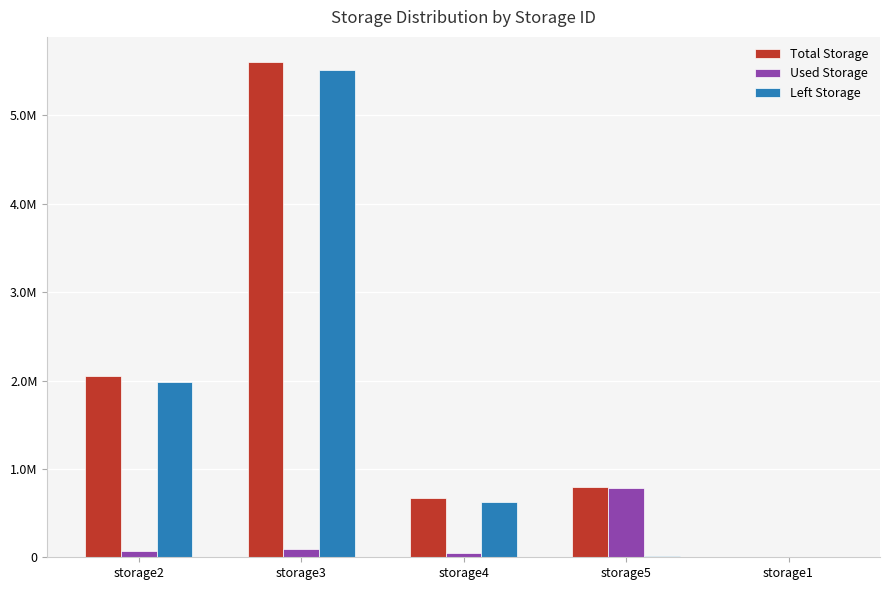

What is the lowest value of the Total Storage series?

1024